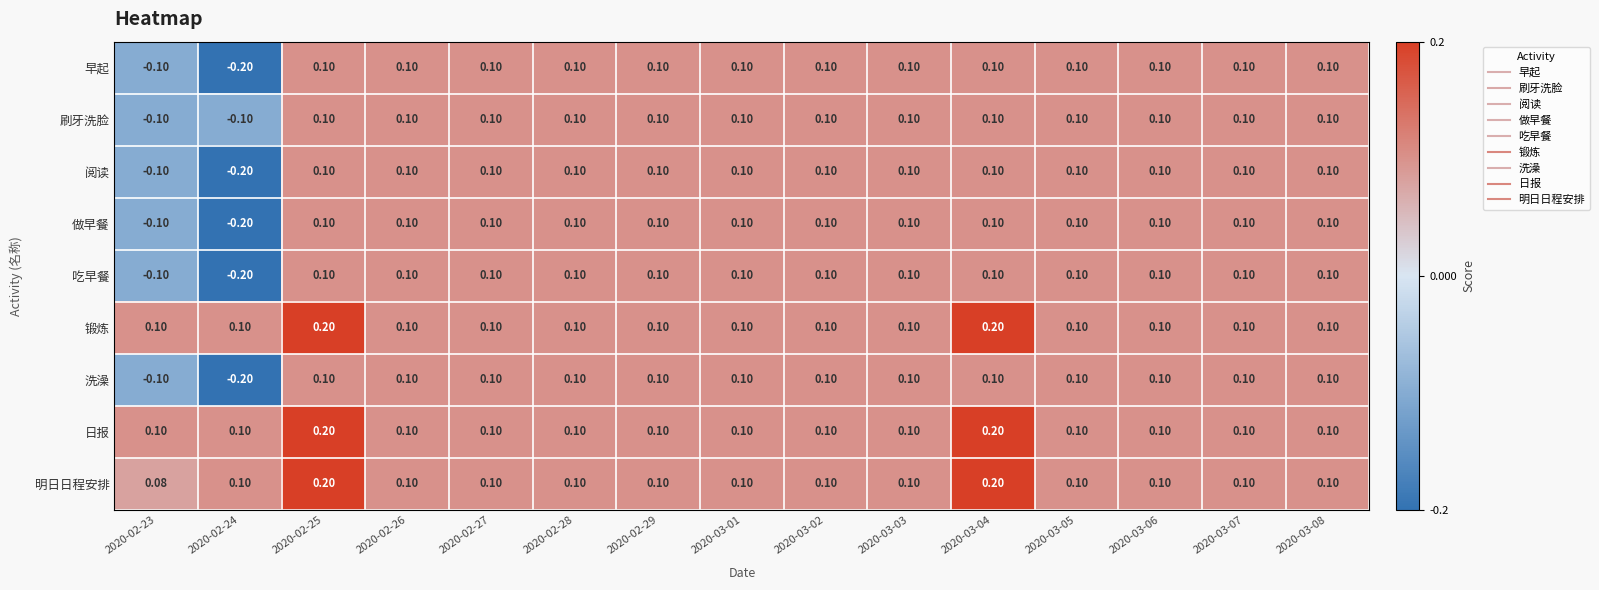

What is the total value across all series at 2020-02-27?

0.9